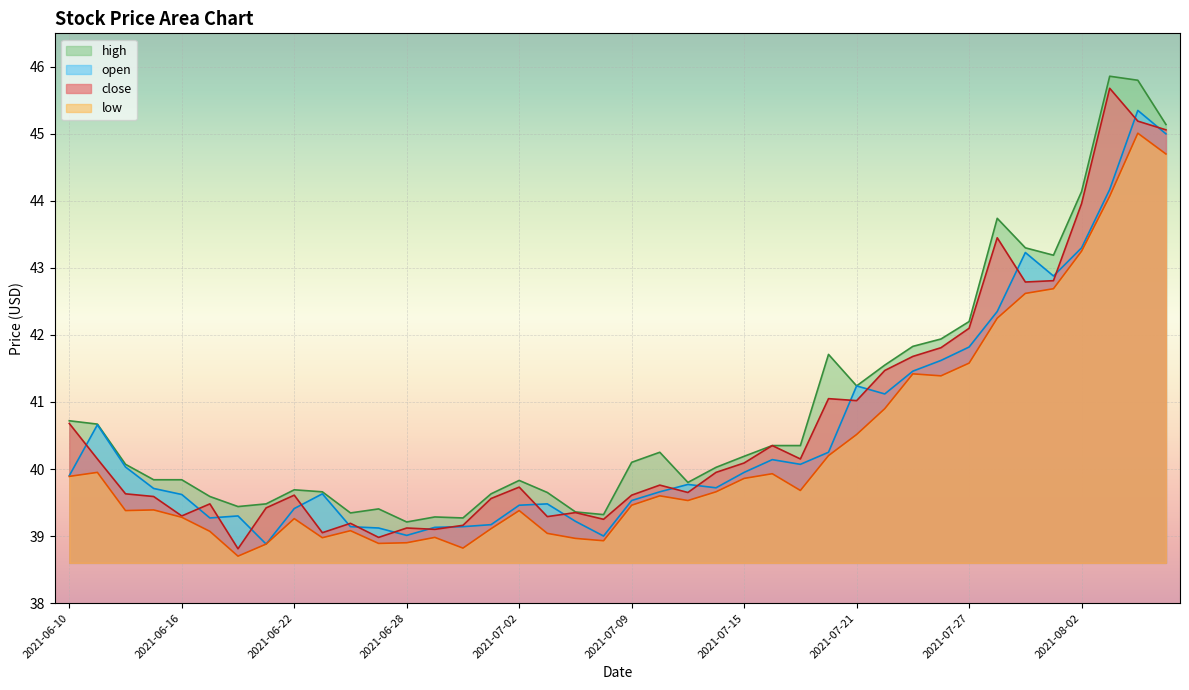

Rank the series by their maximum value, from lowest to highest.

low, open, close, high